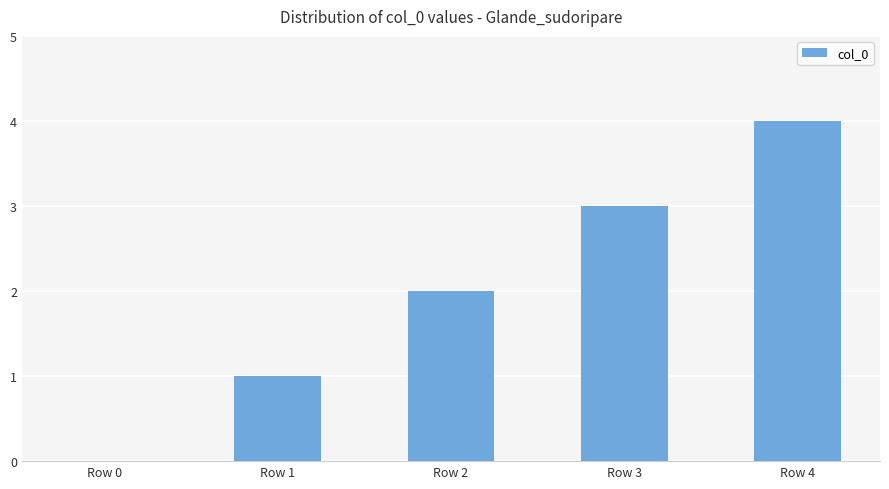

True or false: the data shows 5 at Row 3.

False